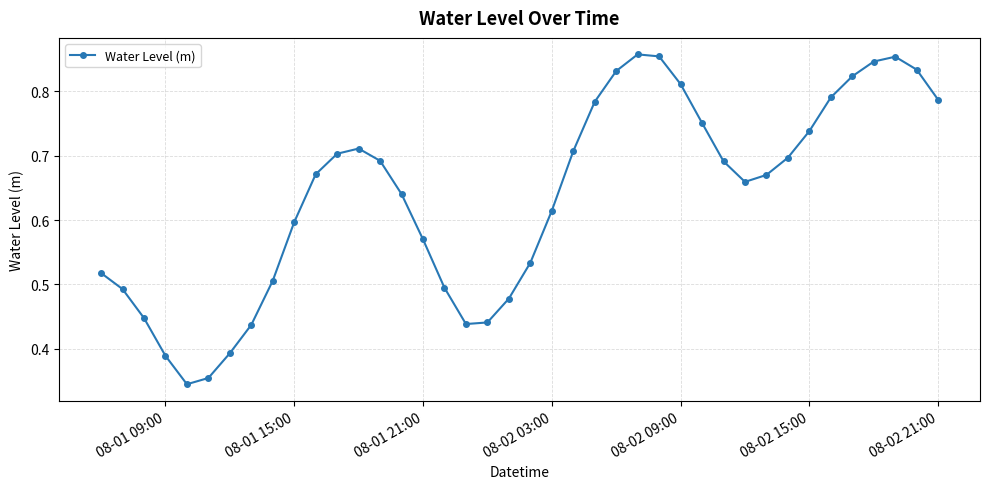

How many values are between 0 and 1?

40